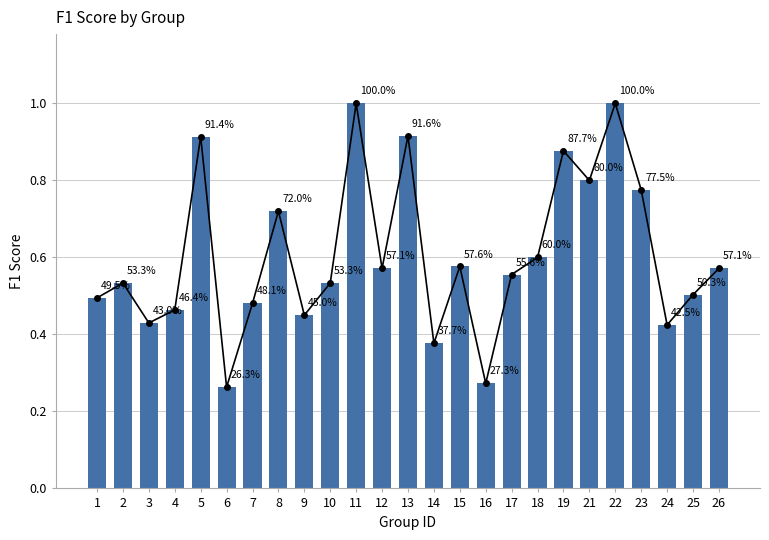

Reading left to right, what are all the values shown in this chart?

0.5	0.5	0.4	0.5	0.9	0.3	0.5	0.7	0.5	0.5	1.0	0.6	0.9	0.4	0.6	0.3	0.6	0.6	0.9	0.8	1.0	0.8	0.4	0.5	0.6